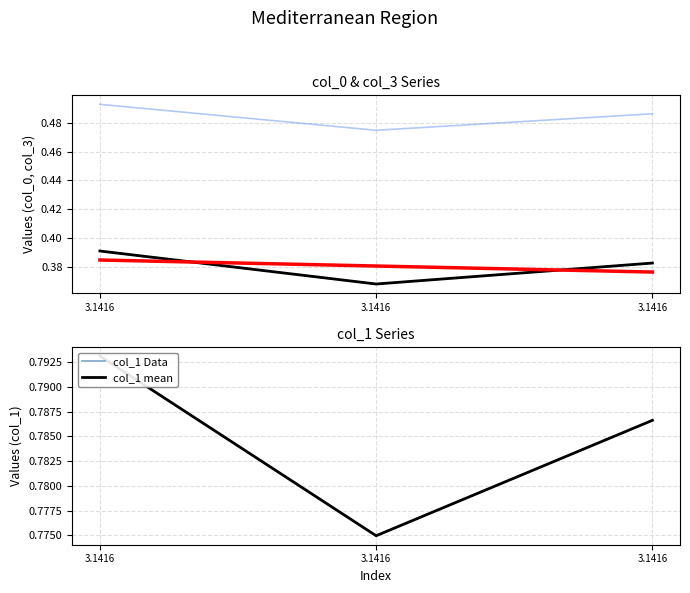

Rank the categories by col_3 value from highest to lowest.

3.1416, 3.1416, 3.1416